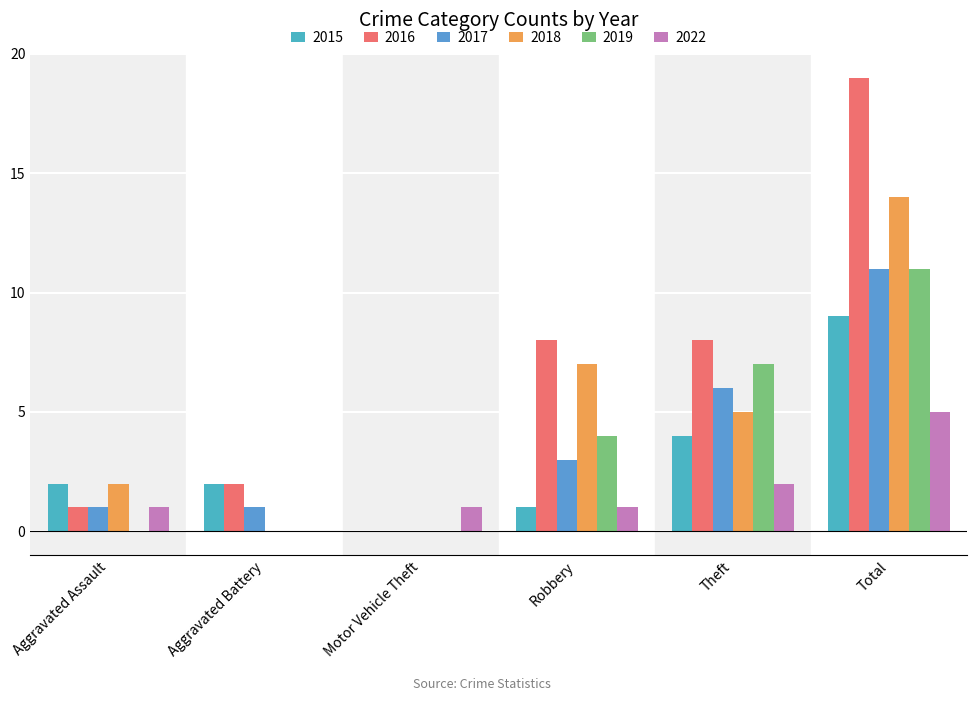

How many categories are shown in the chart?

6